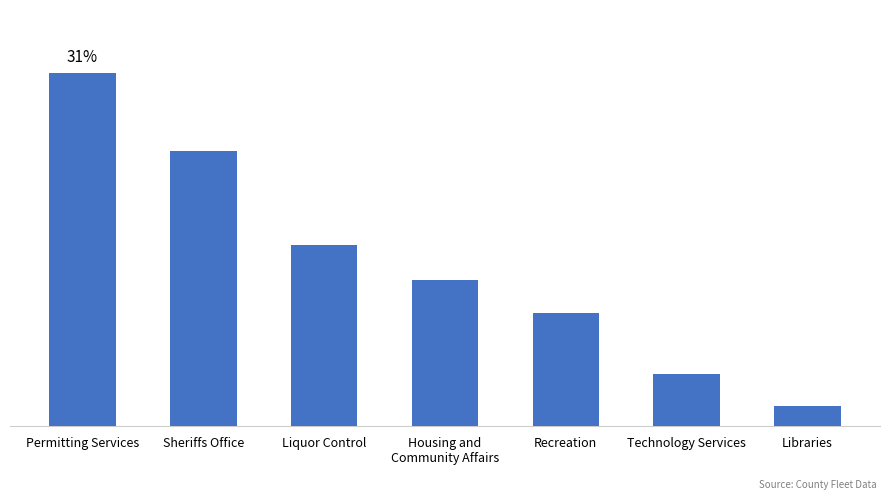

Are the bars horizontal?

No